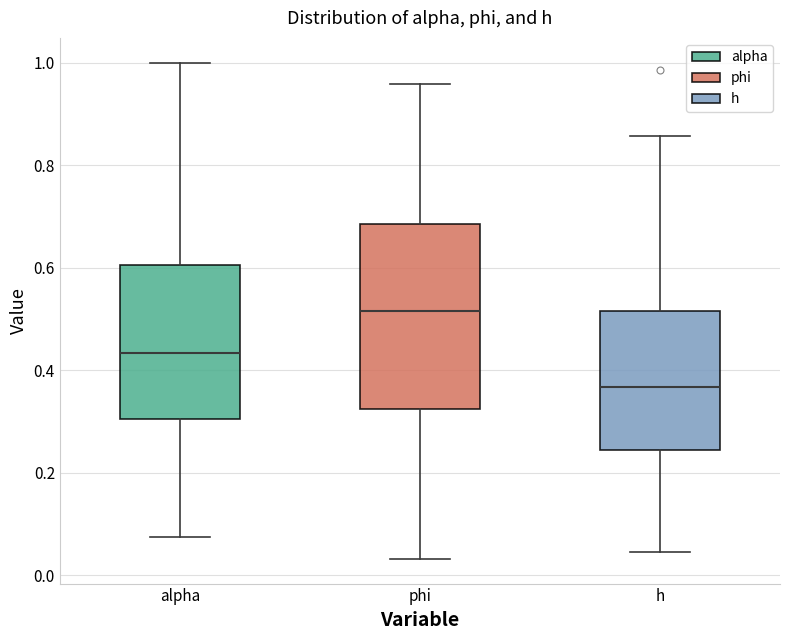

Reading left to right, transcribe this box plot: for each box, give where its median line is, the range the box spans, and where its two whiskers end, as read against the y-axis. The values are not printed on the chart, so give them approximately, as read against the axis.

alpha: median 0.44, box 0.30 to 0.60, whiskers 0.08 to 1.00
phi: median 0.52, box 0.32 to 0.68, whiskers 0.04 to 0.96
h: median 0.36, box 0.24 to 0.52, whiskers 0.04 to 0.86